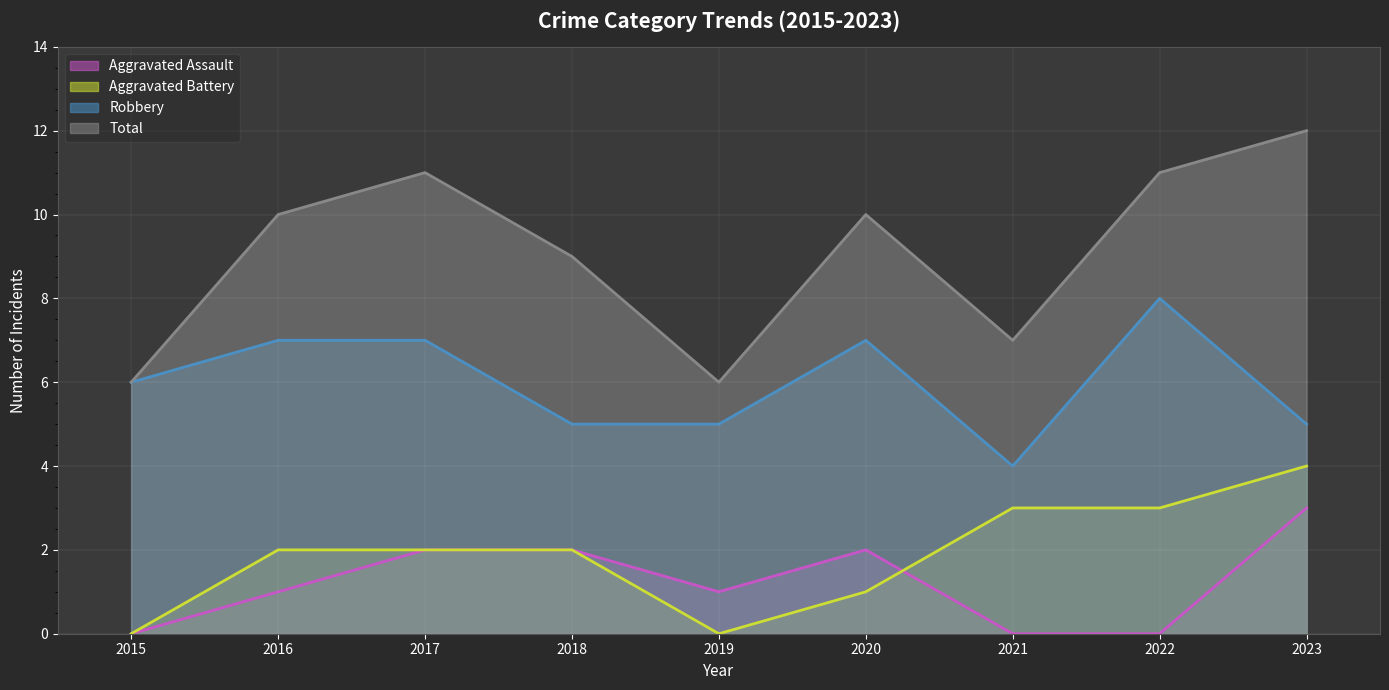

How many intersections are there between Aggravated Assault and Aggravated Battery?

1